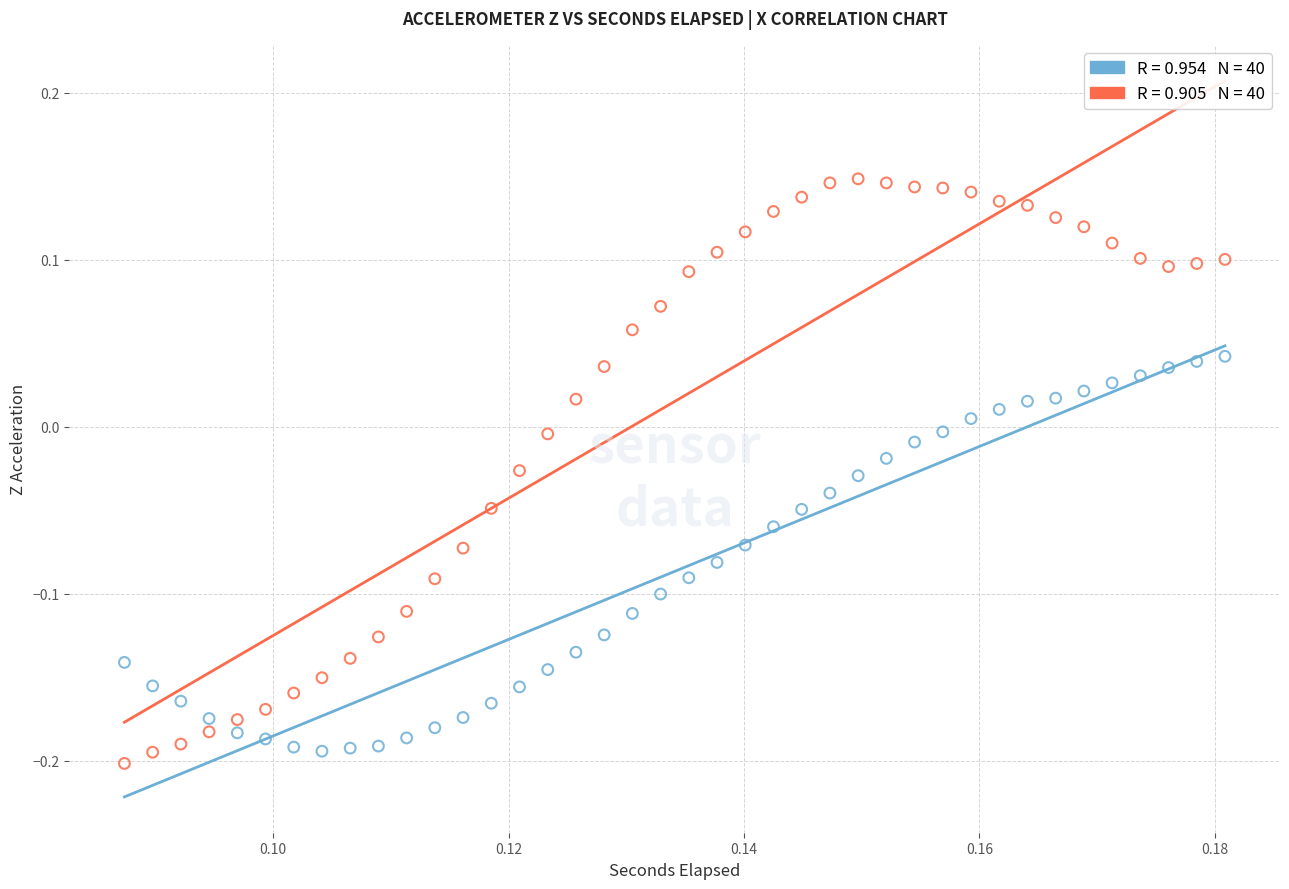

Across all data points, what is the range of Y values (max minus min)?

0.4